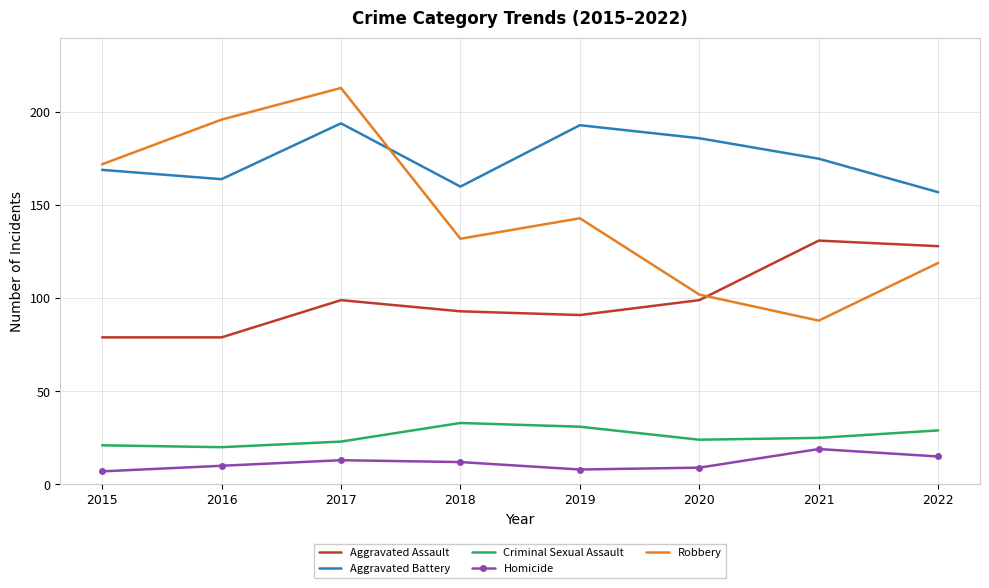

What is the total value across all series at 2020?

420